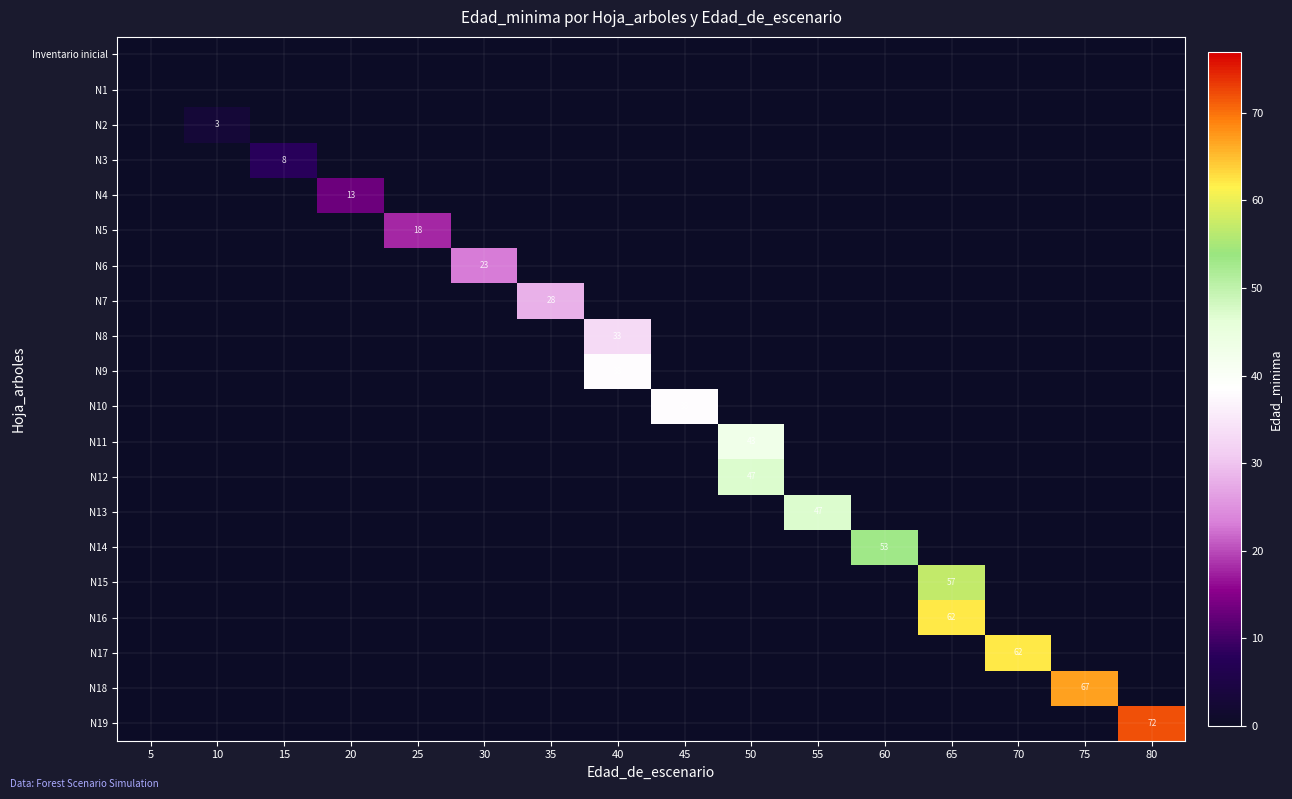

What is the total value across all series at 45?

38